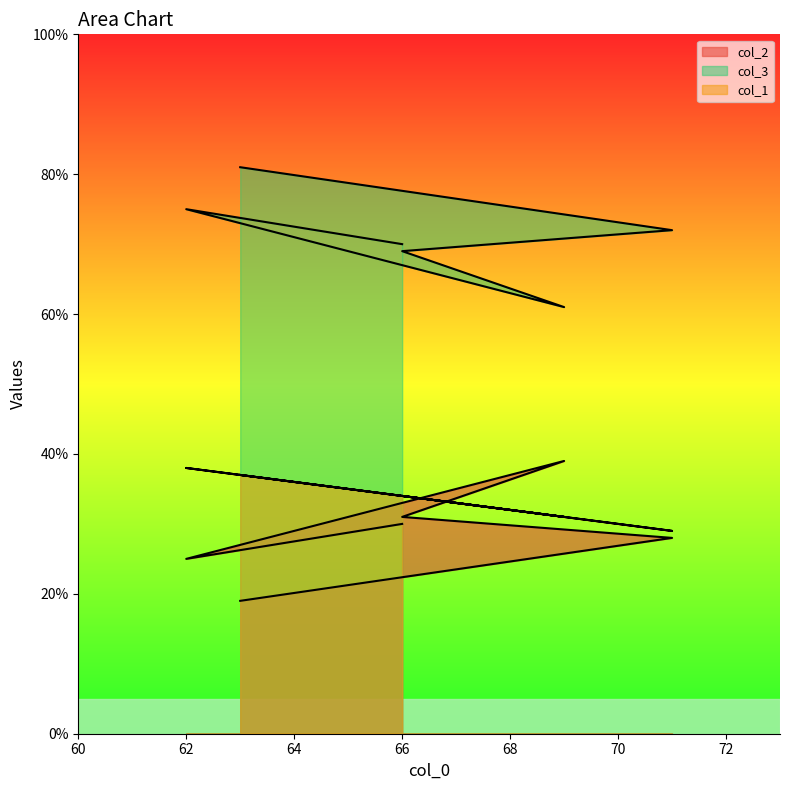

True or false: col_3 and col_1 cross at least once.

False